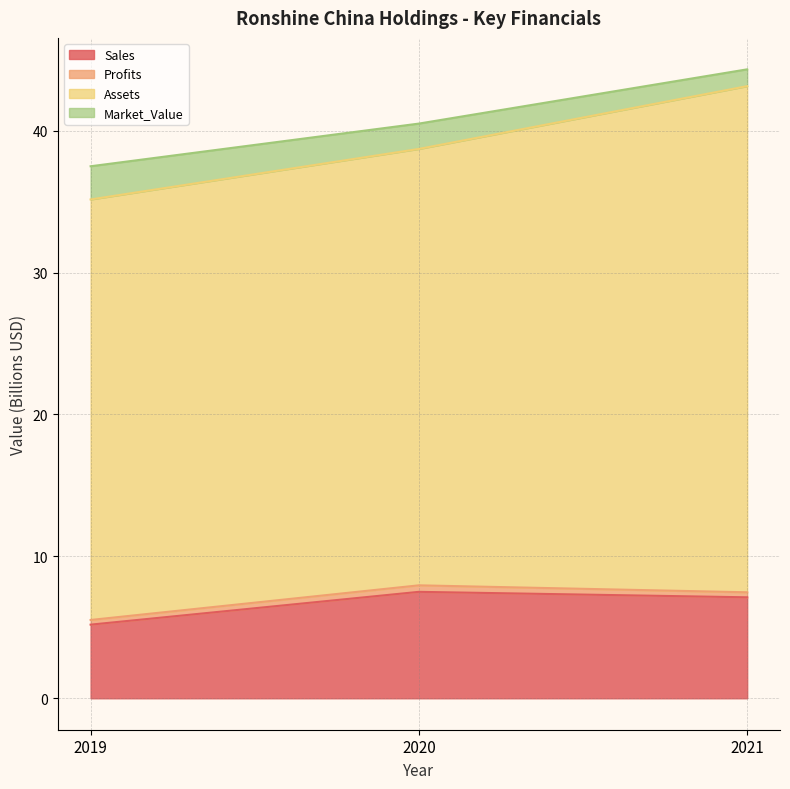

Which has a higher value, 2021 or 2020?

2020